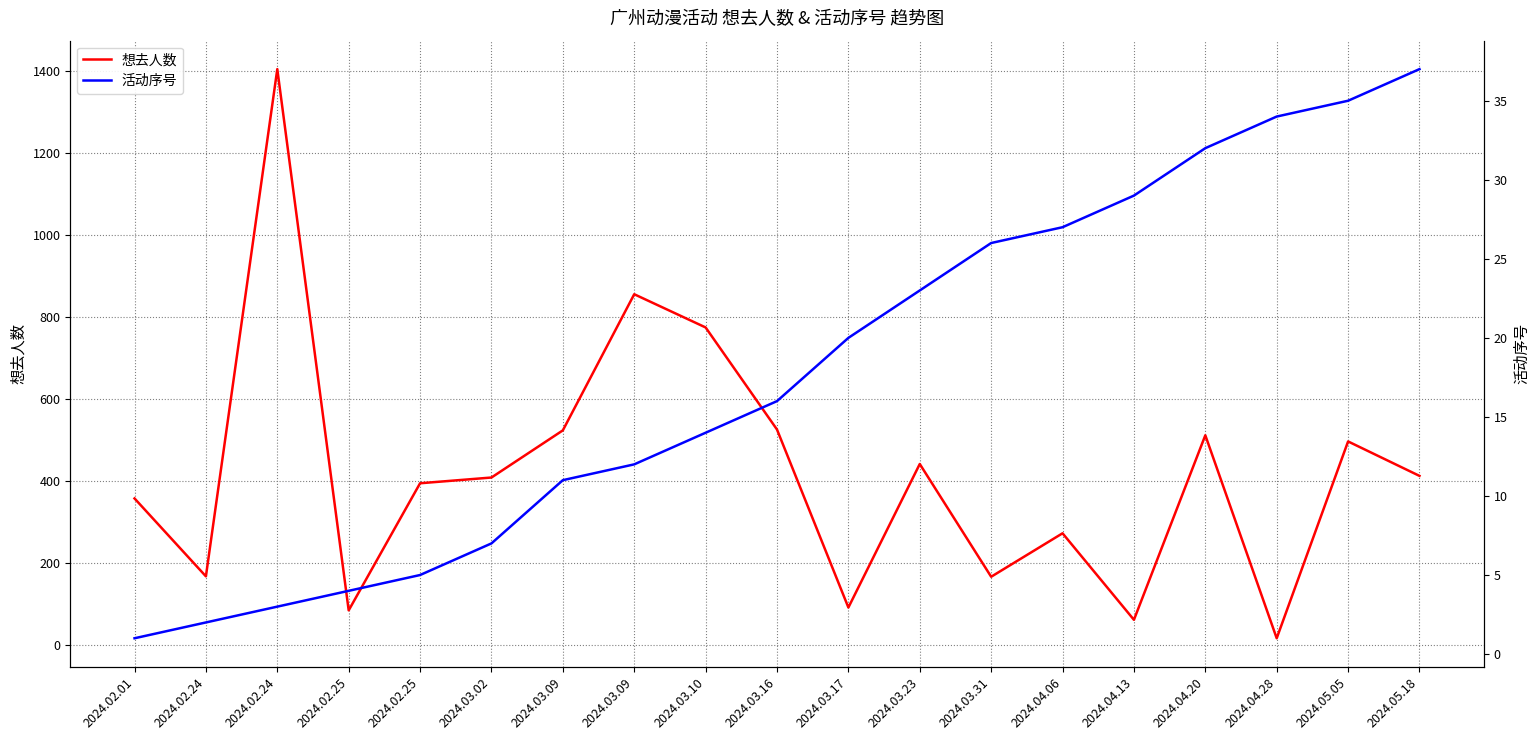

List the labels in order of 活动序号 value, largest first.

2024.05.18, 2024.05.05, 2024.04.28, 2024.04.20, 2024.04.13, 2024.04.06, 2024.03.31, 2024.03.23, 2024.03.17, 2024.03.16, 2024.03.10, 2024.03.09, 2024.03.09, 2024.03.02, 2024.02.25, 2024.02.25, 2024.02.24, 2024.02.24, 2024.02.01